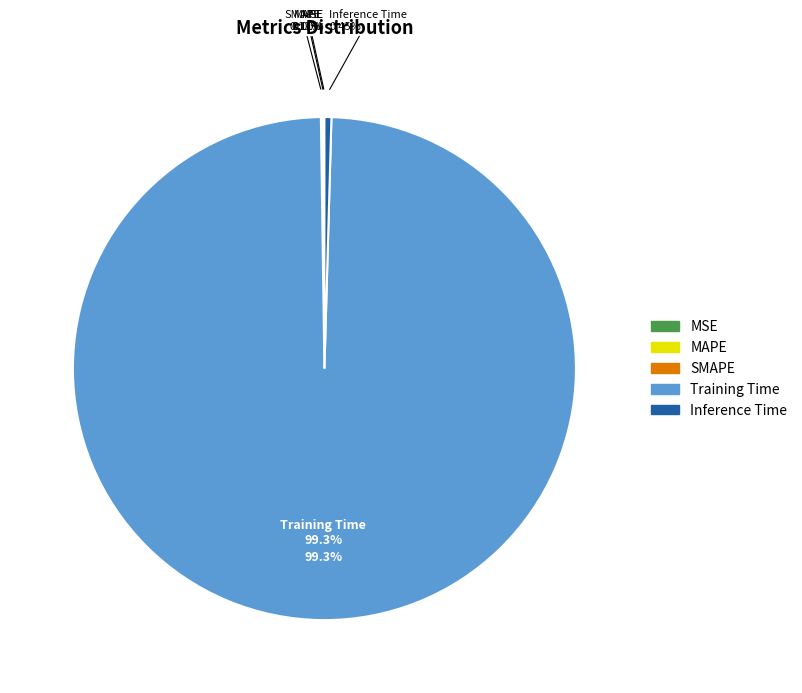

What percentage do SMAPE and MAPE together represent?

0.2%